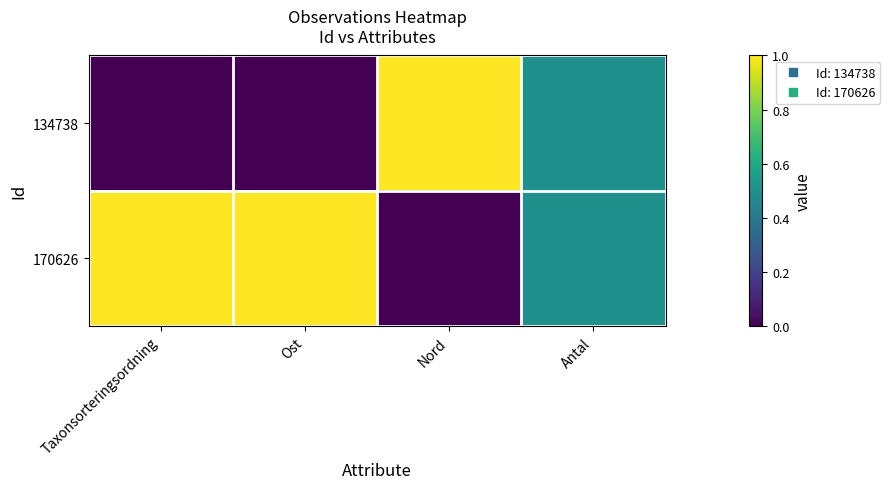

Which series has the largest total across all categories?

170626